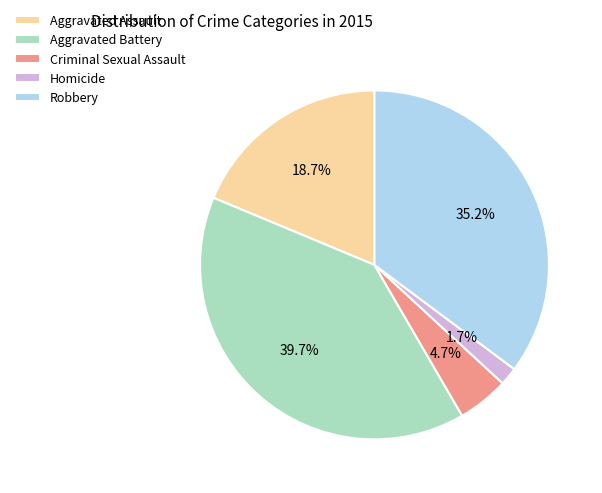

What is the ratio of the value at Aggravated Battery to the value at Aggravated Assault?

2.1